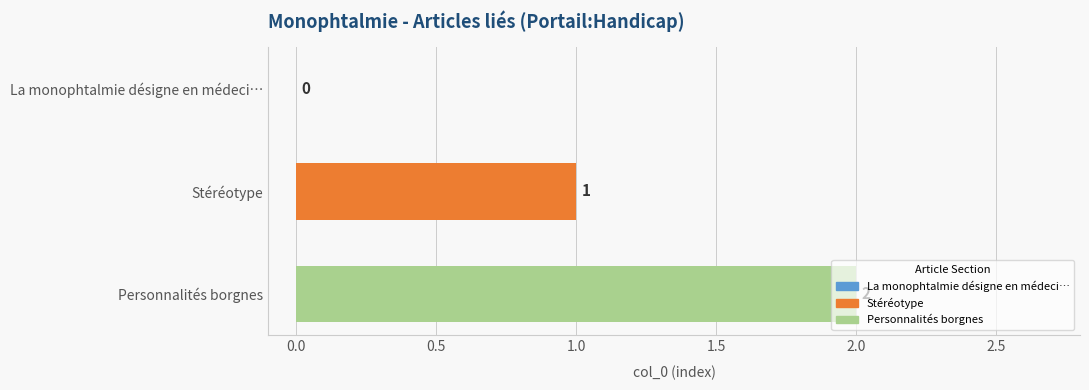

What is the average value?

1